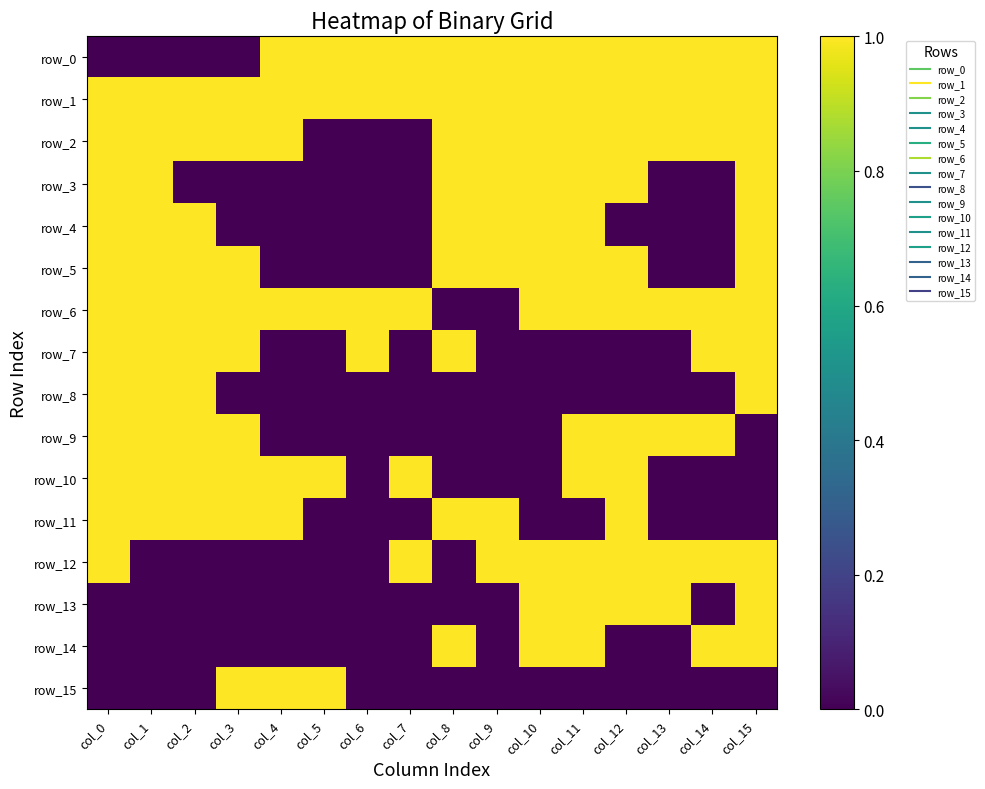

At which category is the sum across all series the highest?

col_0